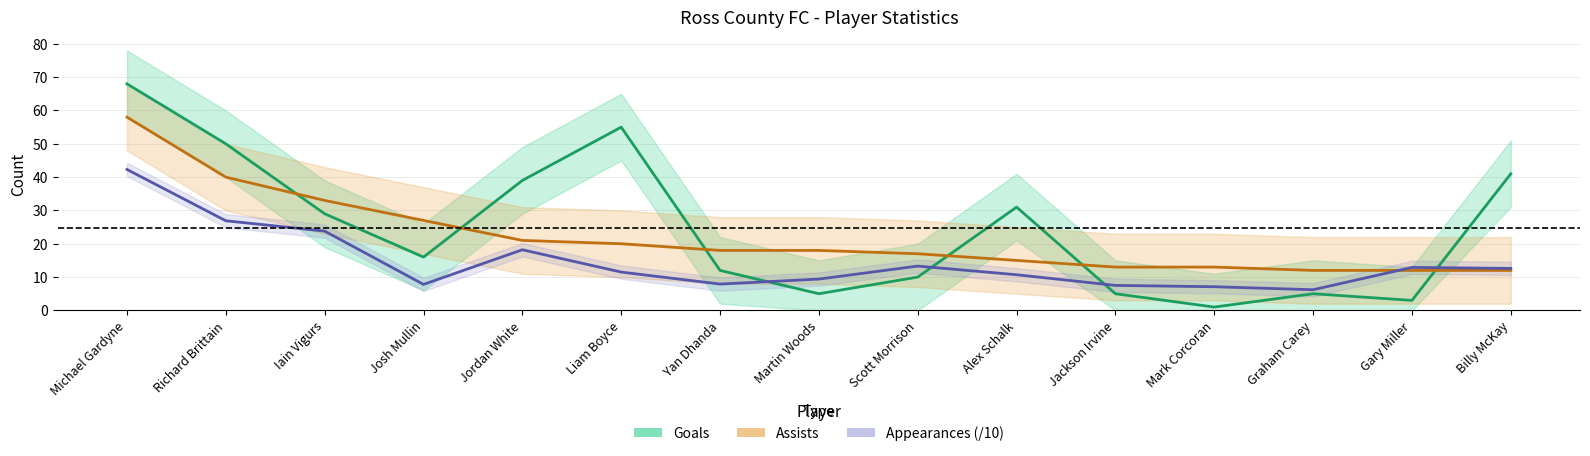

What is the minimum value shown in the chart?

1.0